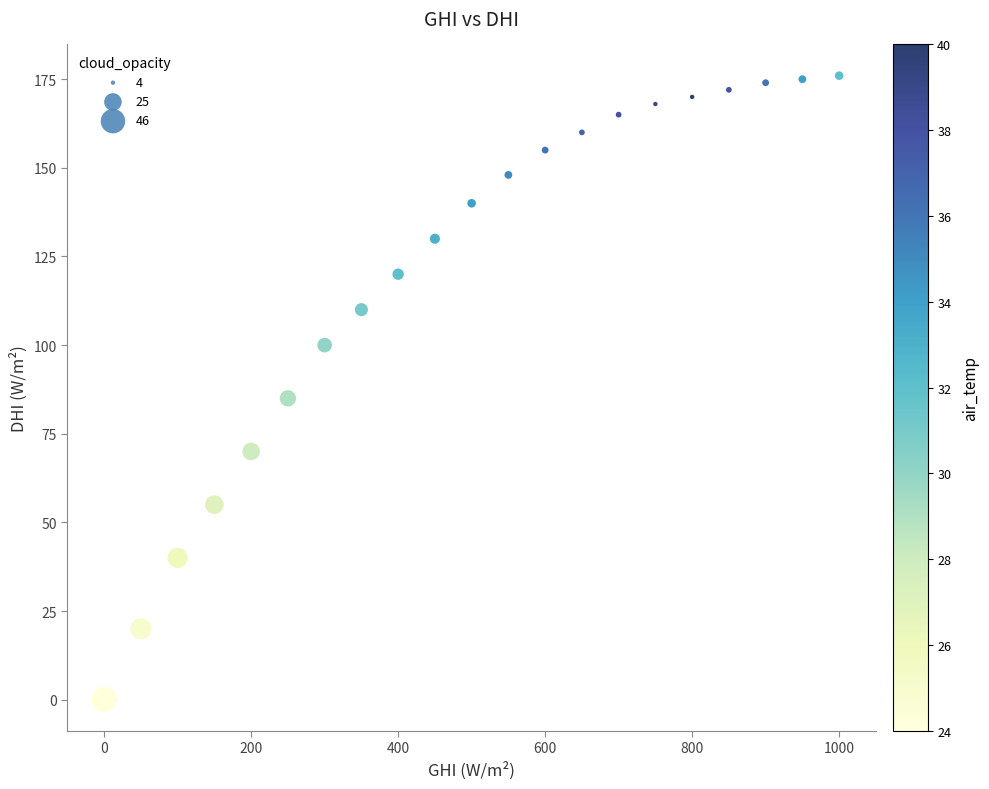

What Y value in the scatter plot is closest to 88?

85